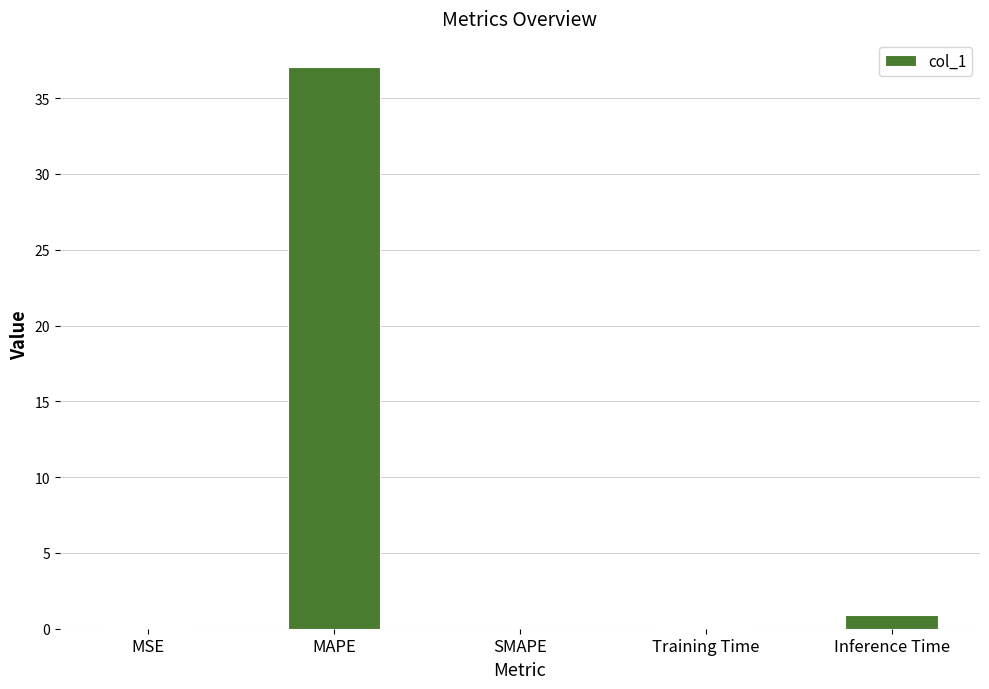

Is it true that the value at MAPE is 37.1?

True